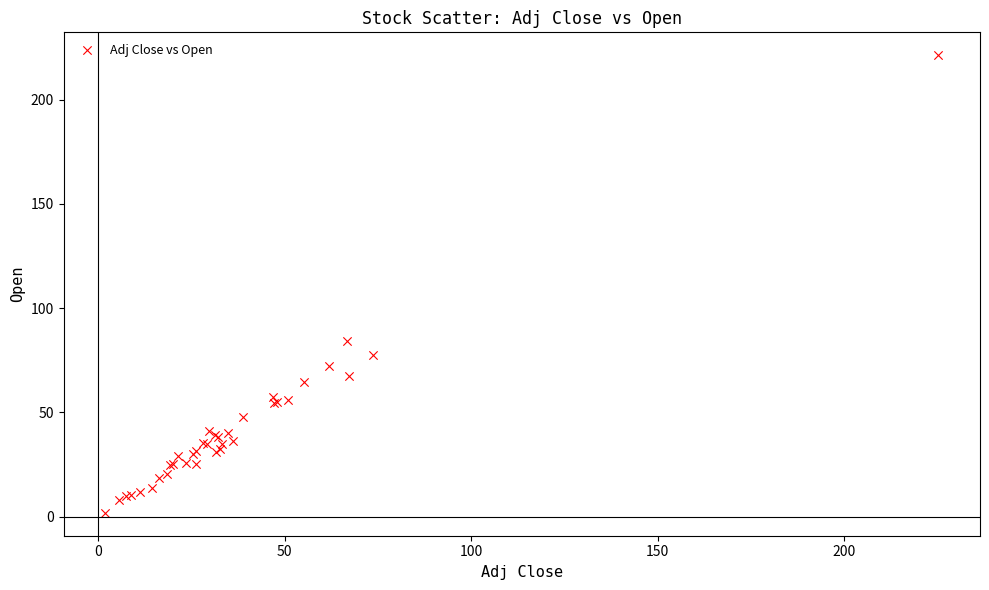

What Y value in the scatter plot is closest to 111?

84.3